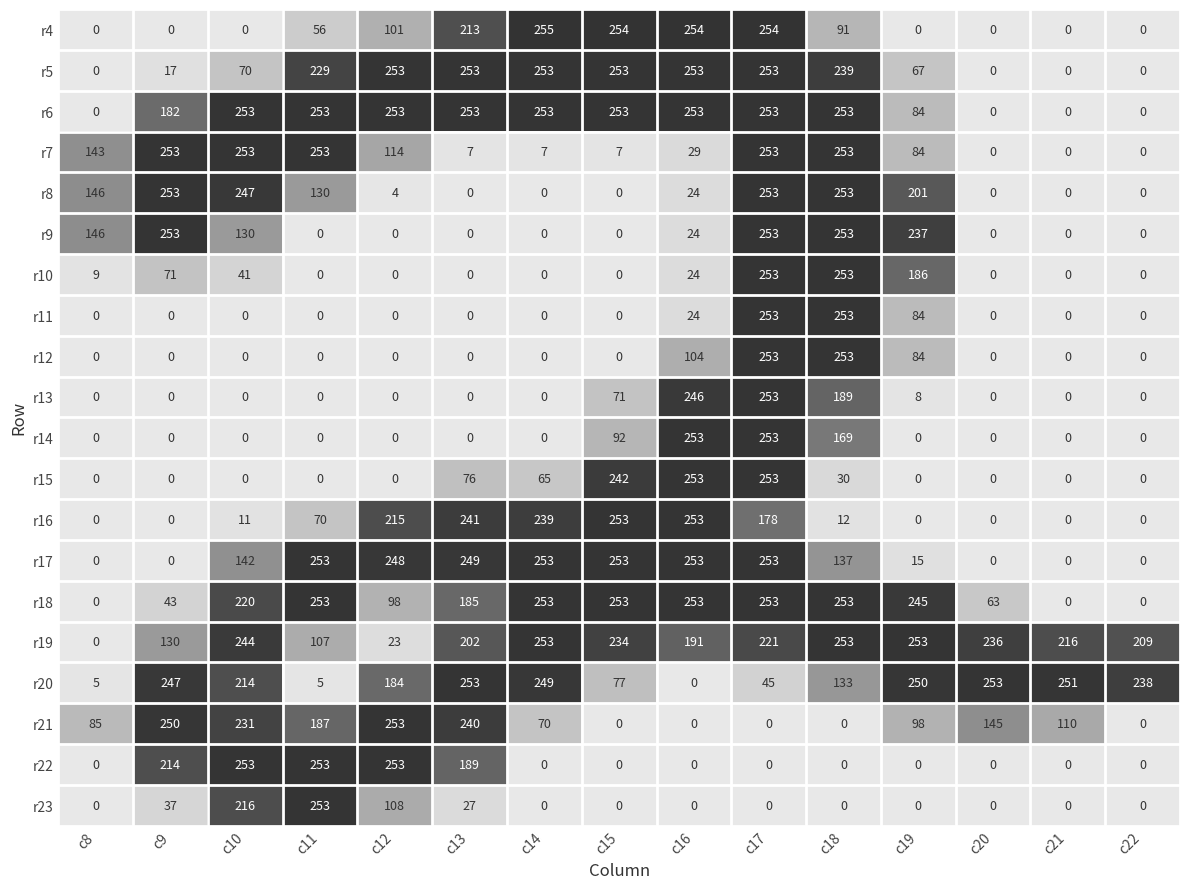

Which series has the largest range (max minus min)?

r4